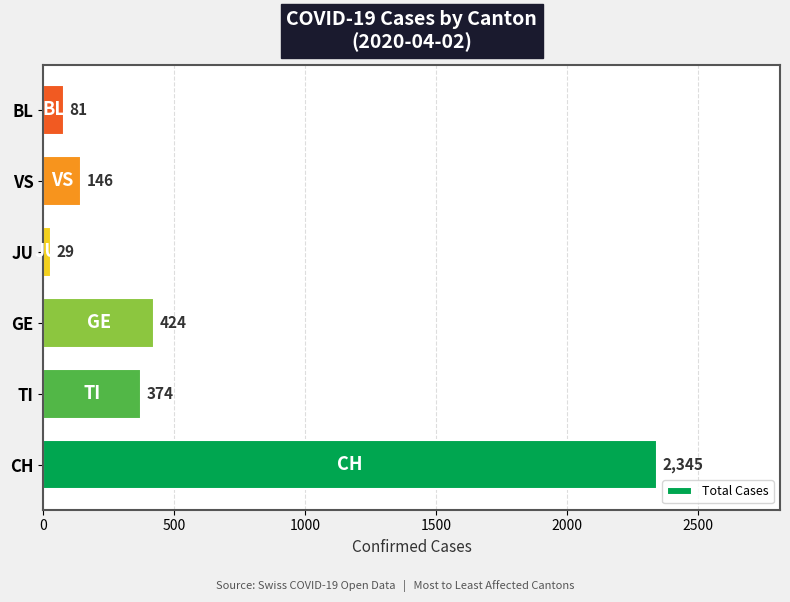

Reading bottom to top, transcribe all the data shown in this chart.

CH=2345	TI=374	GE=424	JU=29	VS=146	BL=81